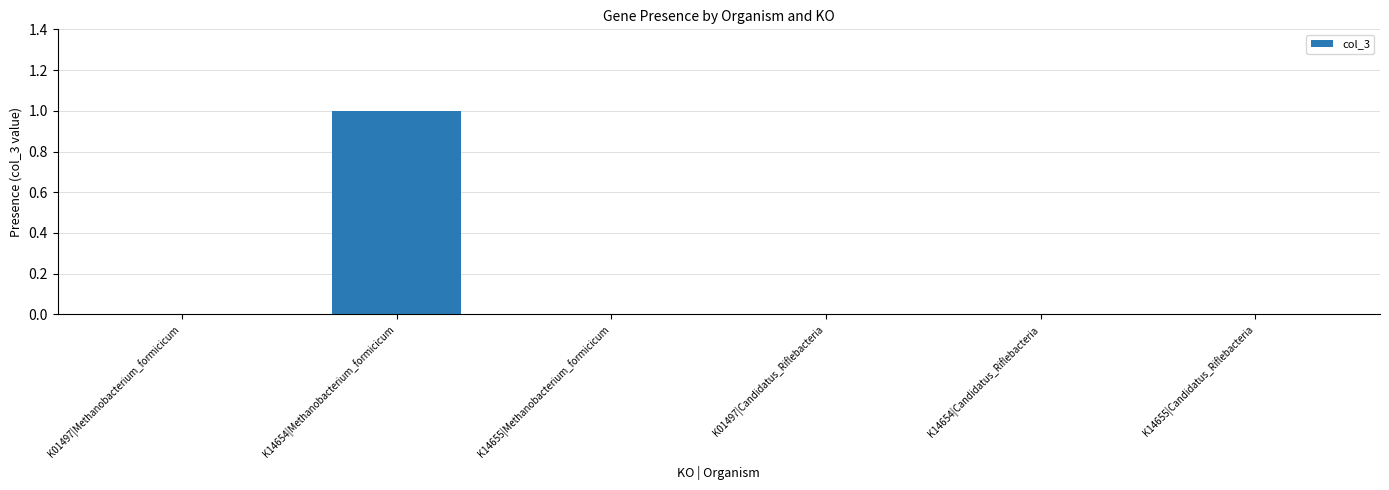

The chart shows a value of 0 at K14654|Methanobacterium_formicicum. True or false?

False